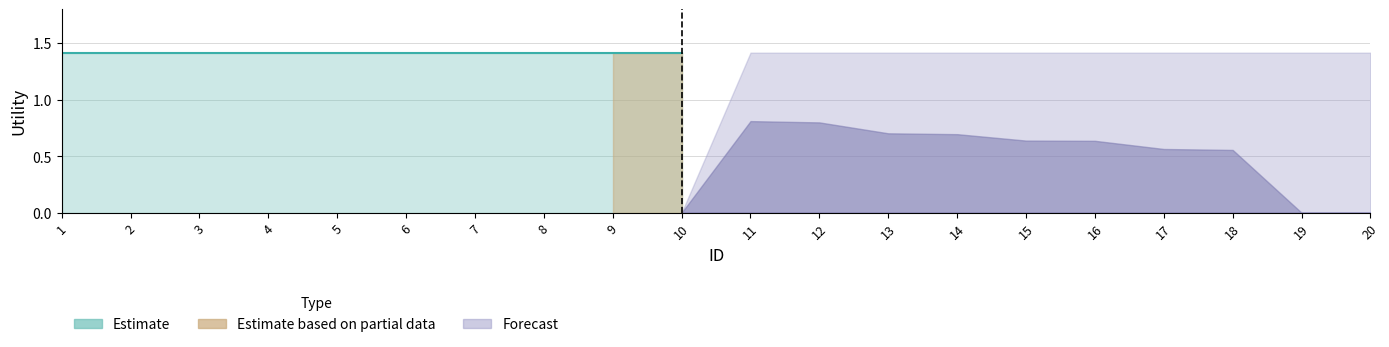

True or false: Forecast_upper and Estimate_upper intersect in this chart.

False